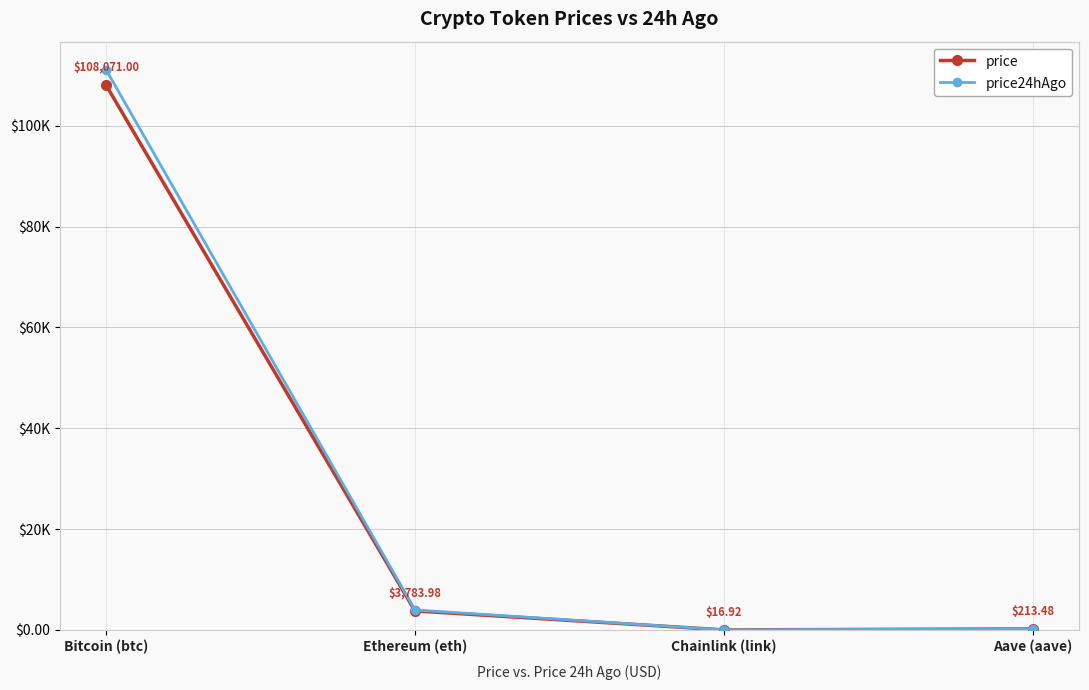

At Bitcoin (btc), list the series in order from smallest to largest.

price, price24hAgo